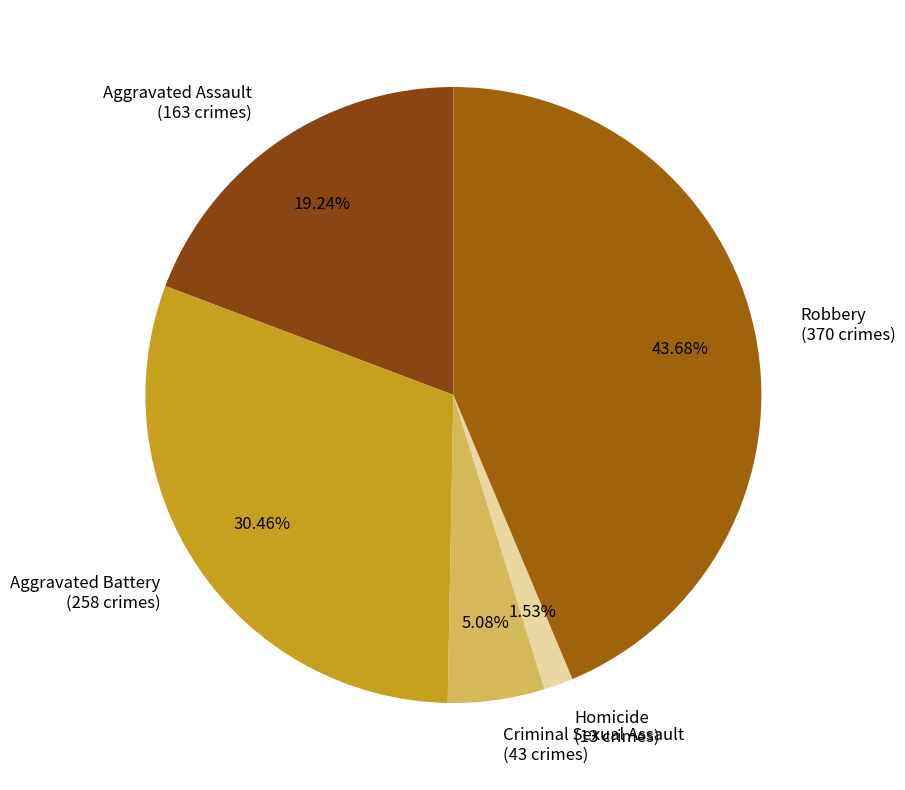

Count the number of slices in the pie.

5